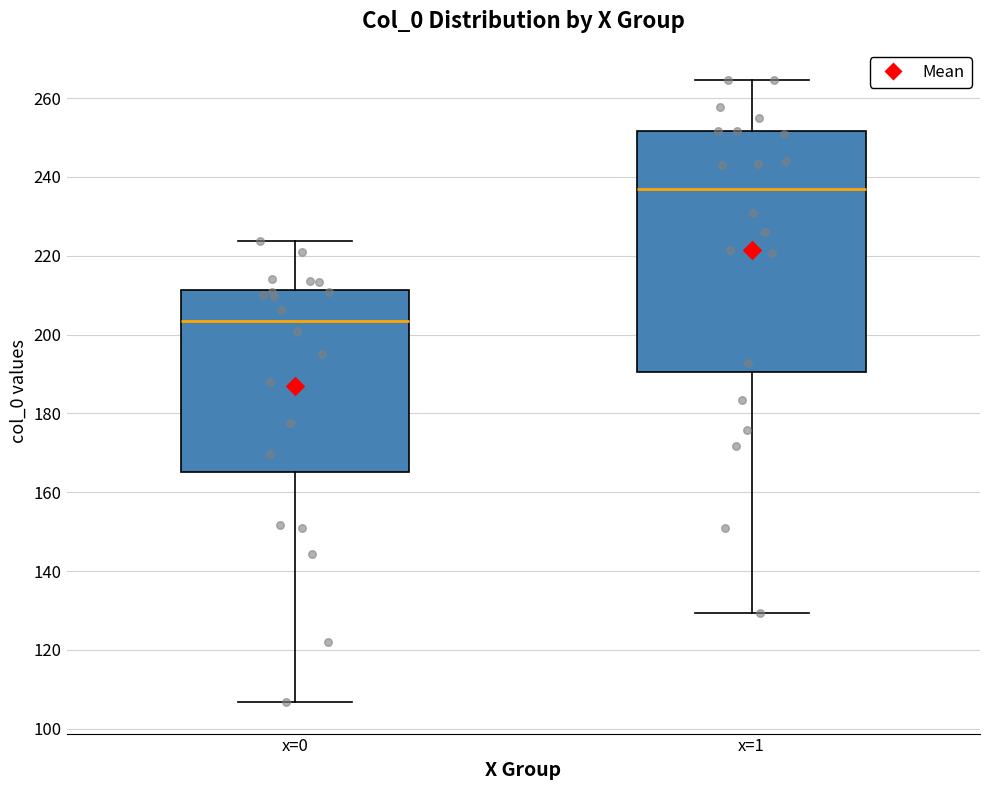

Reading left to right, transcribe this box plot: for each box, give where its median line is, the range the box spans, and where its two whiskers end, as read against the y-axis. The values are not printed on the chart, so give them approximately, as read against the axis.

x=0: median 204, box 166 to 212, whiskers 106 to 224
x=1: median 236, box 190 to 252, whiskers 130 to 264